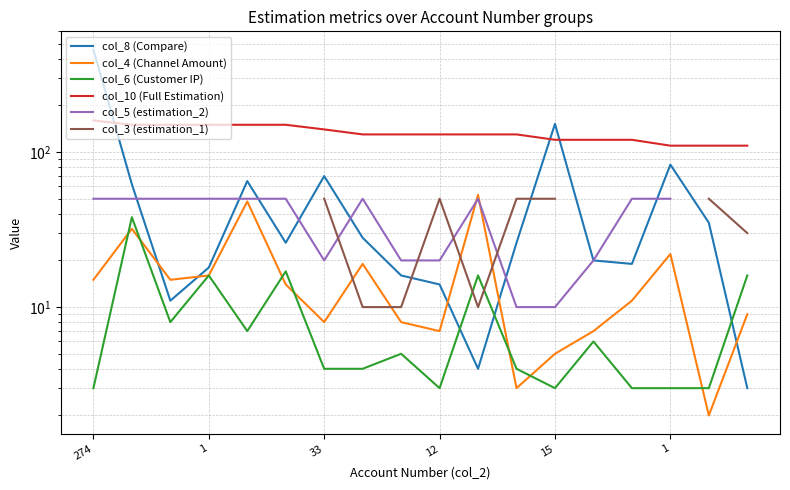

In col_3 (estimation_1), how many points are lower than both neighbors (excluding endpoints)?

1